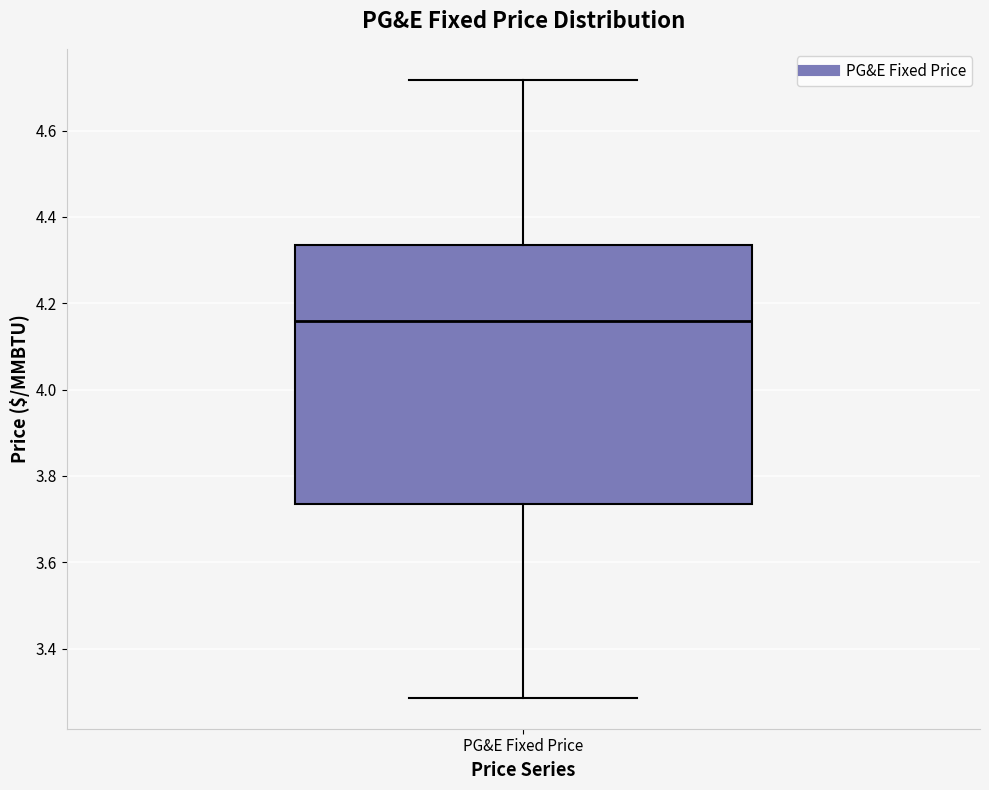

Transcribe this box plot: give where the median line is, the range the box spans, and where the two whiskers end, as read against the y-axis. The values are not printed on the chart, so give them approximately, as read against the axis.

median 4.16, box 3.74 to 4.34, whiskers 3.28 to 4.72